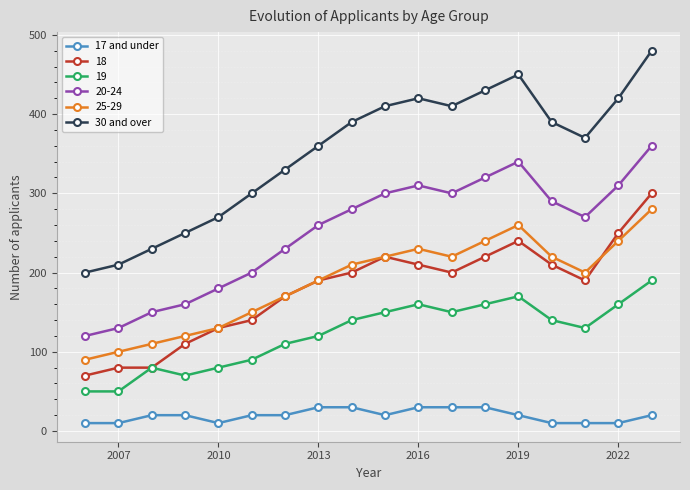

Which series has the widest spread of values?

30 and over